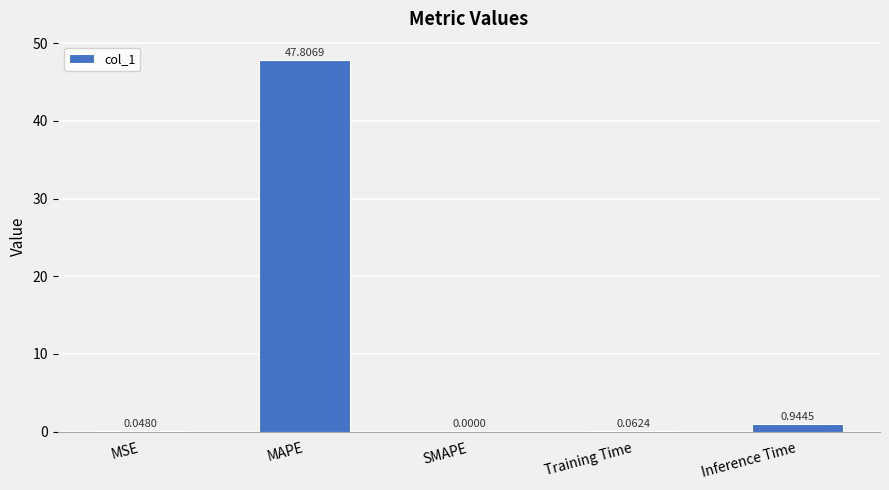

What is the sum of the values at Training Time and Inference Time?

1.0